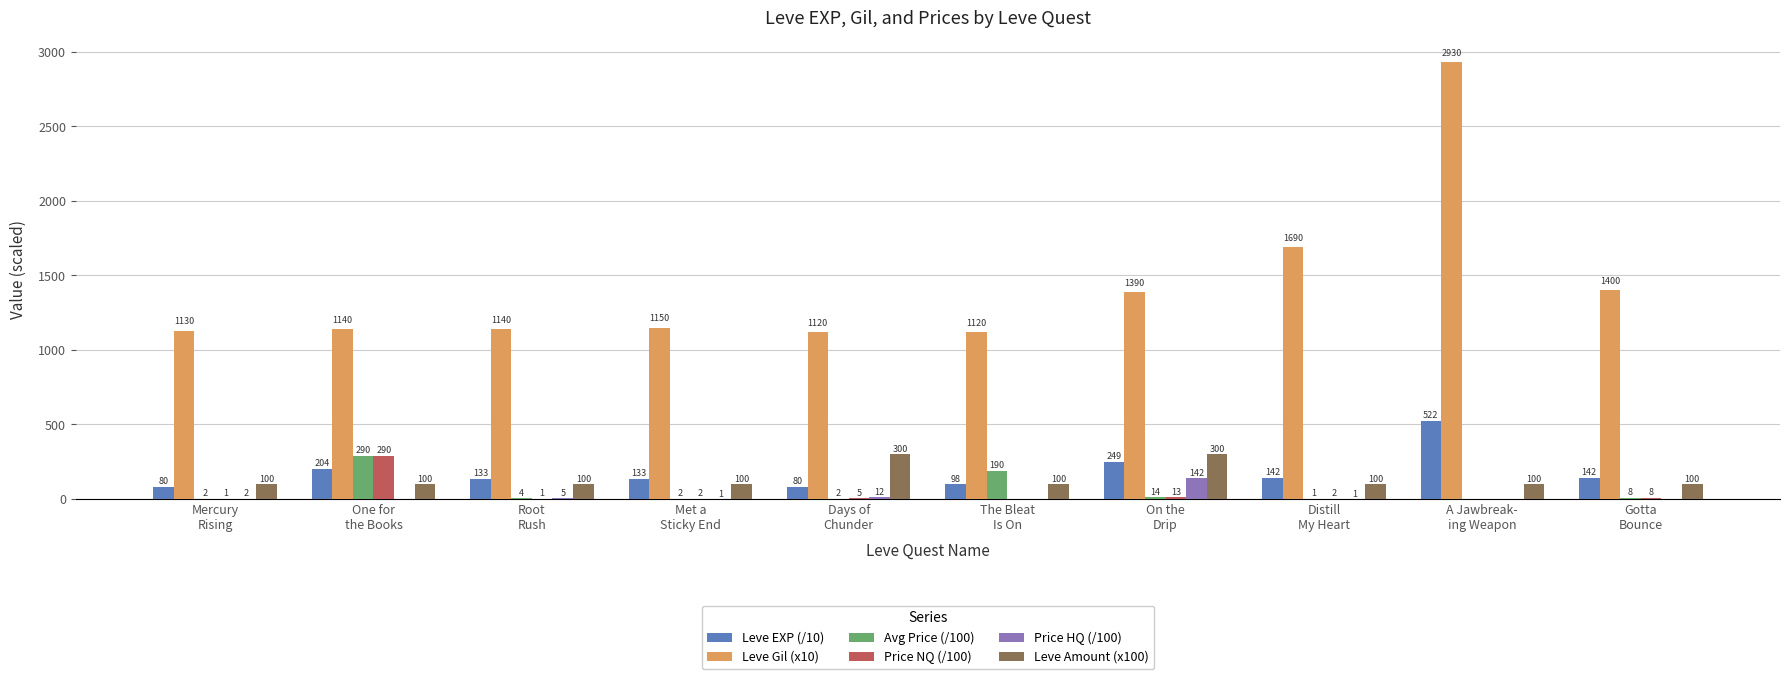

Which series has the largest total across all categories?

Leve Gil (x10)